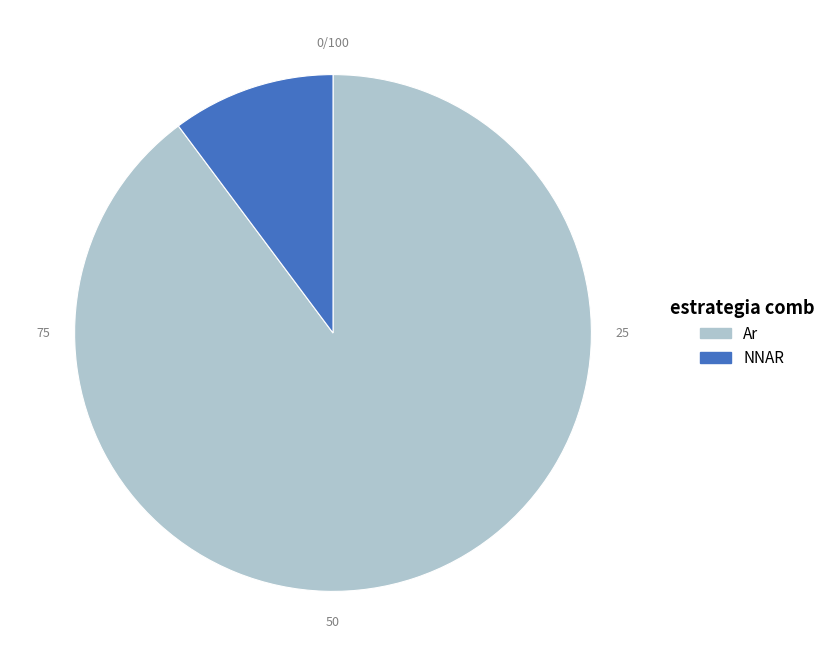

Is there any slice that represents more than half of the pie?

Yes